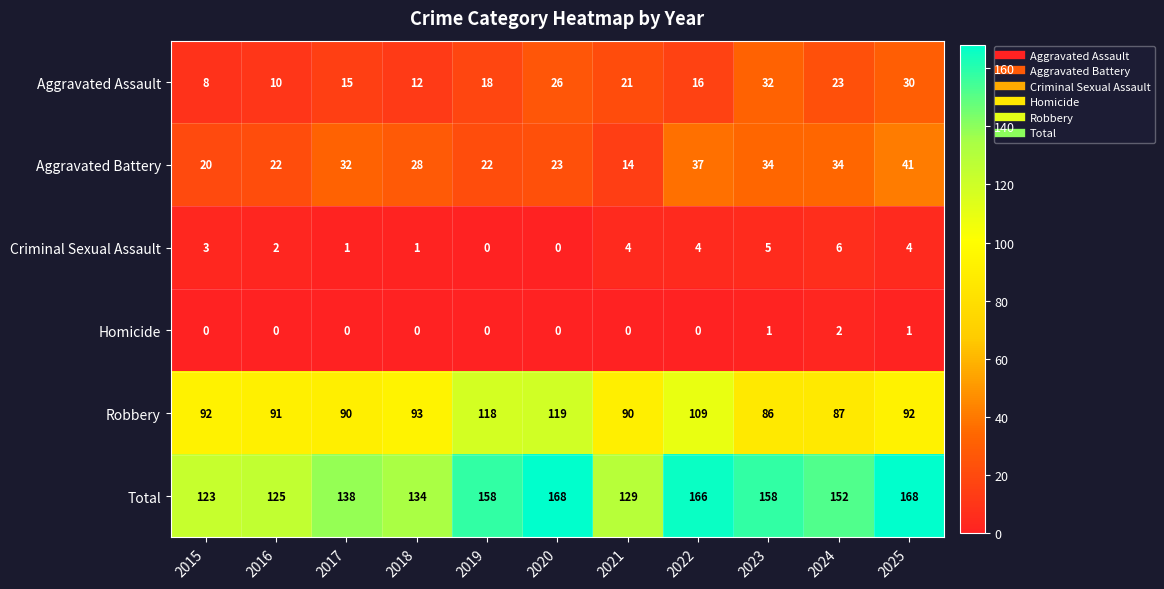

What is the average value of the Robbery series?

97